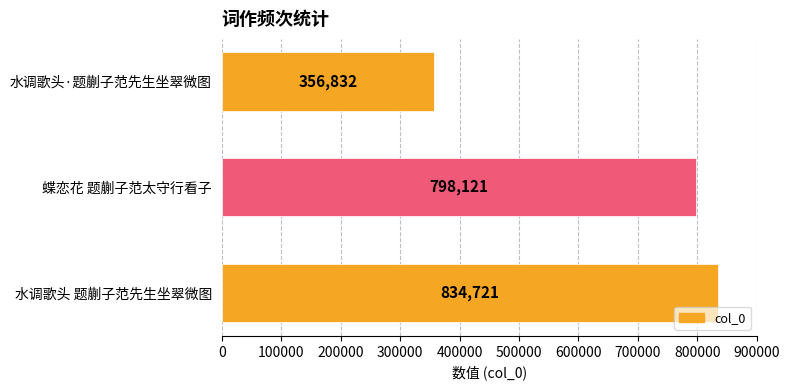

Between 水调歌头·题蒯子范先生坐翠微图 and 蝶恋花 题蒯子范太守行看子, which is larger?

蝶恋花 题蒯子范太守行看子